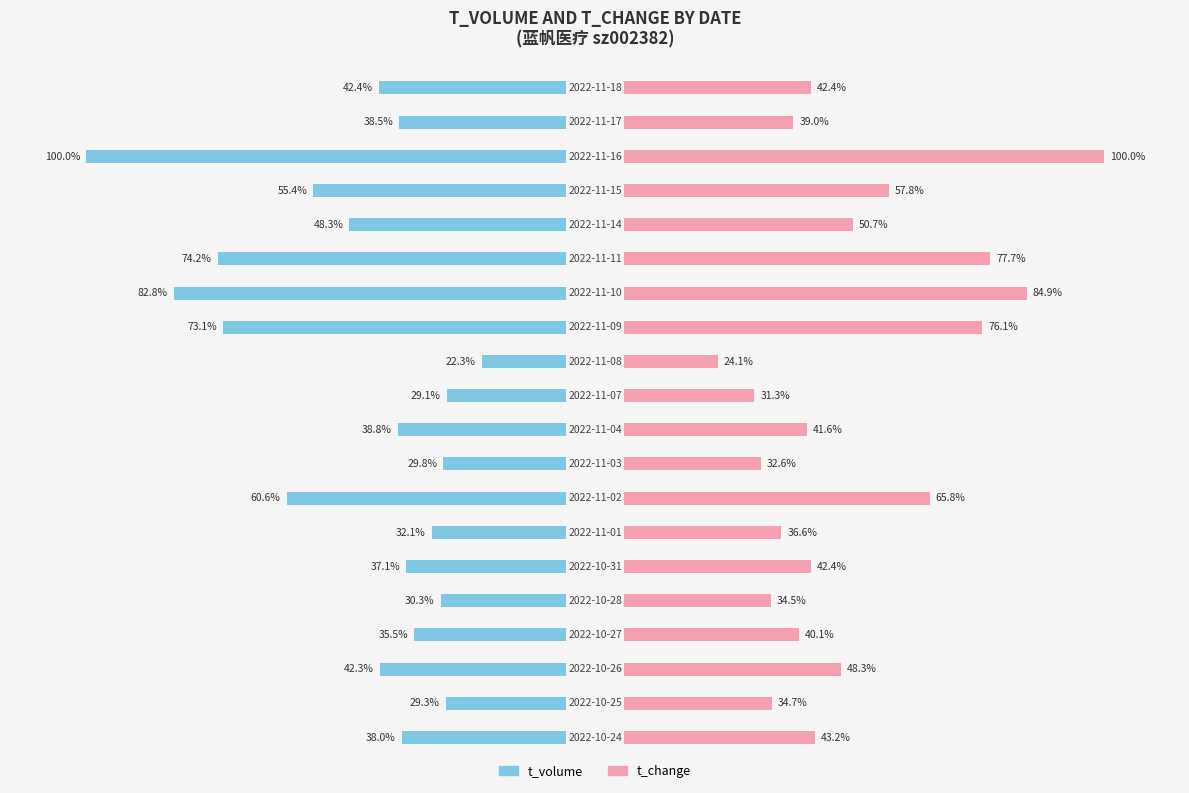

What is the value of the t_change bar at the 3rd from the left?

48.3